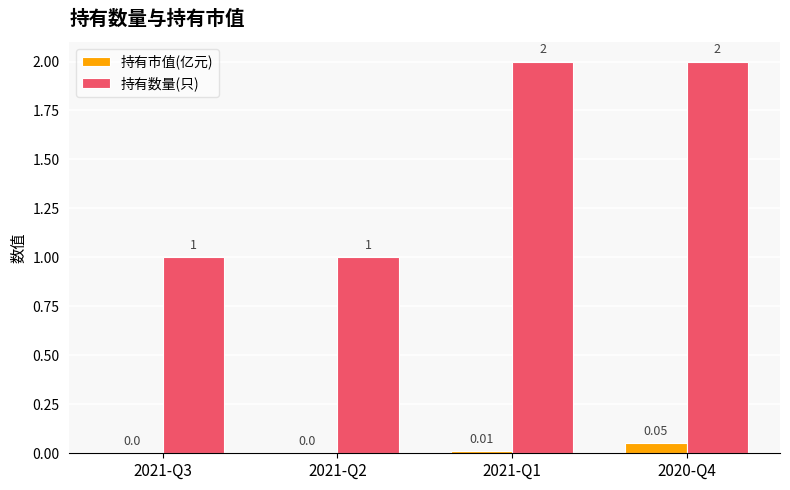

What is the total value across all series at 2021-Q1?

2.0